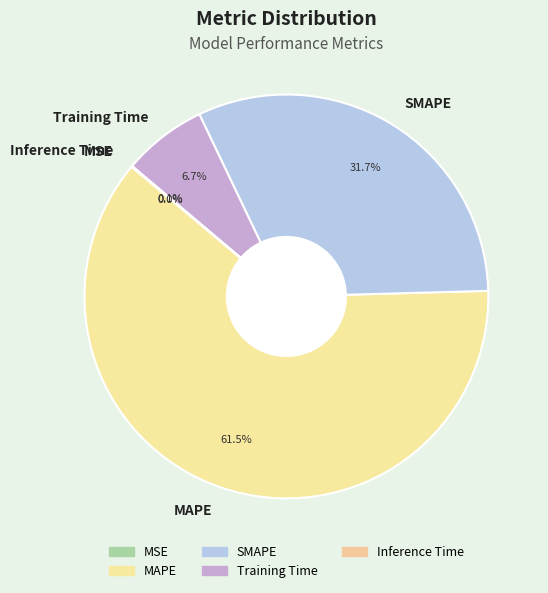

Which category accounts for the majority?

MAPE